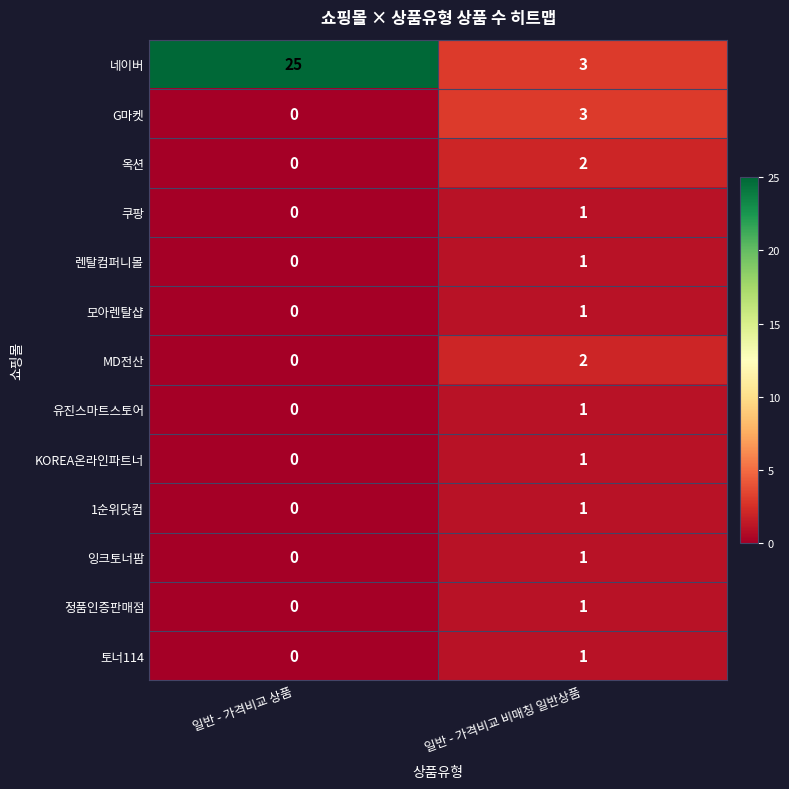

Is it true that 정품인증판매점 equals 0 at 일반 - 가격비교 비매칭 일반상품?

False